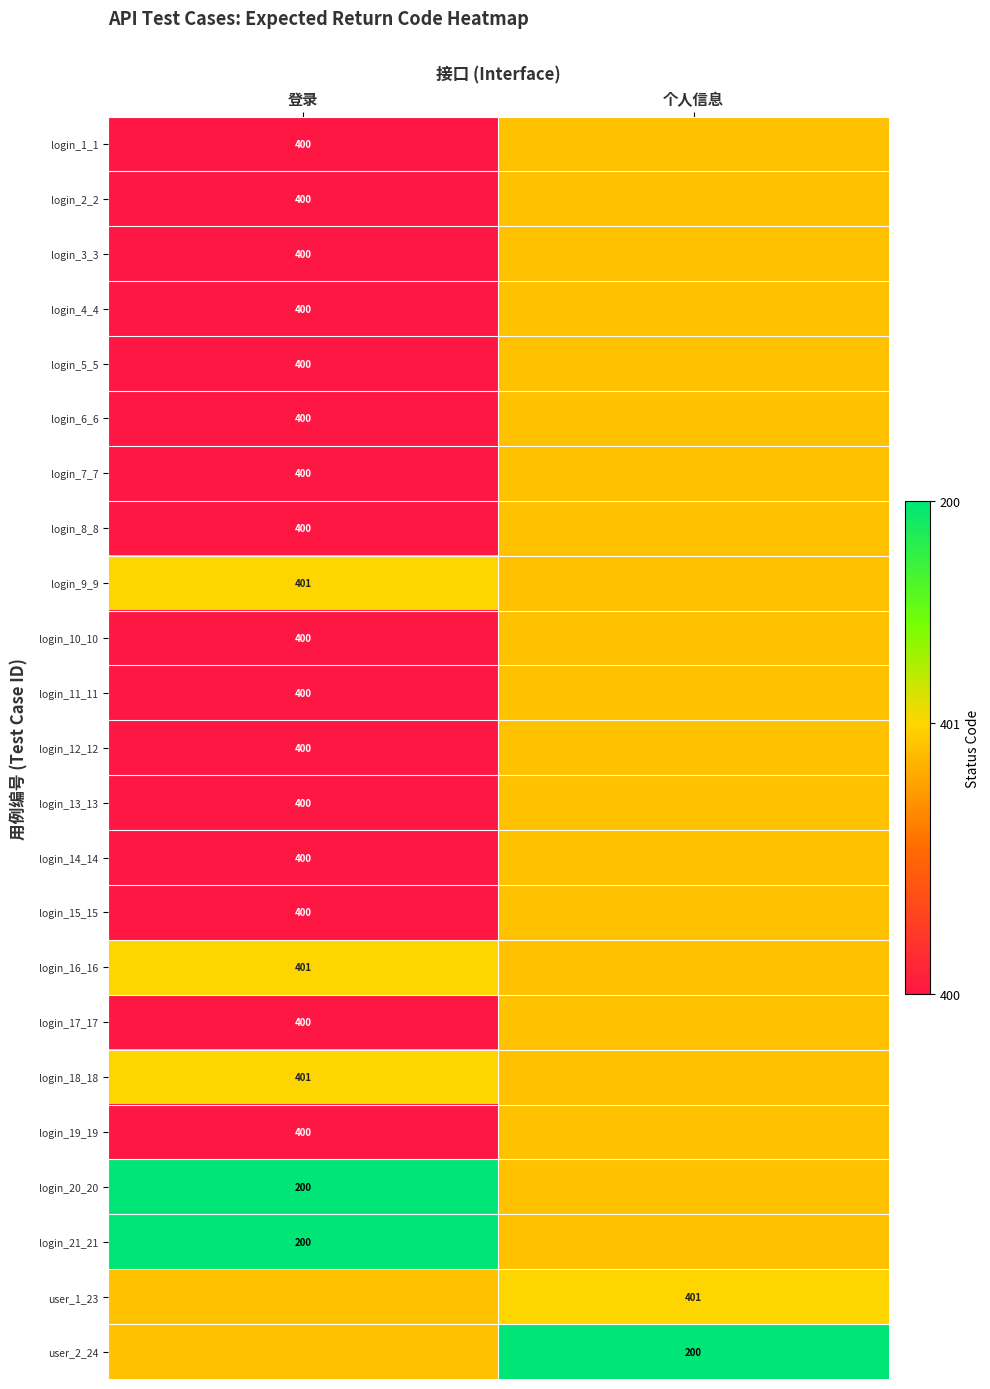

At which category does the chart reach its minimum across all series?

登录